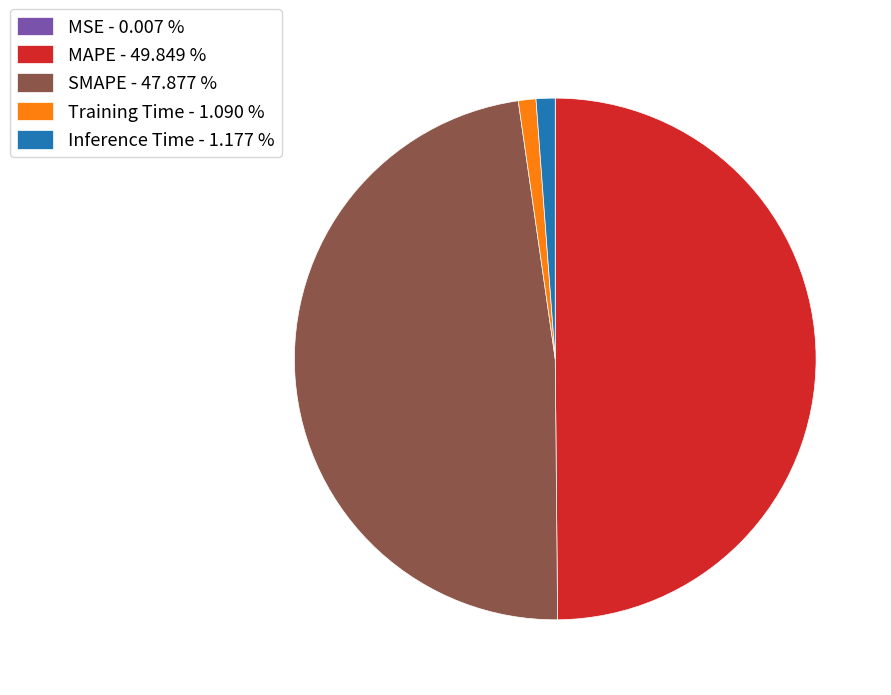

Is the sum of Inference Time - 1.177 % and MAPE - 49.849 % greater than half?

Yes